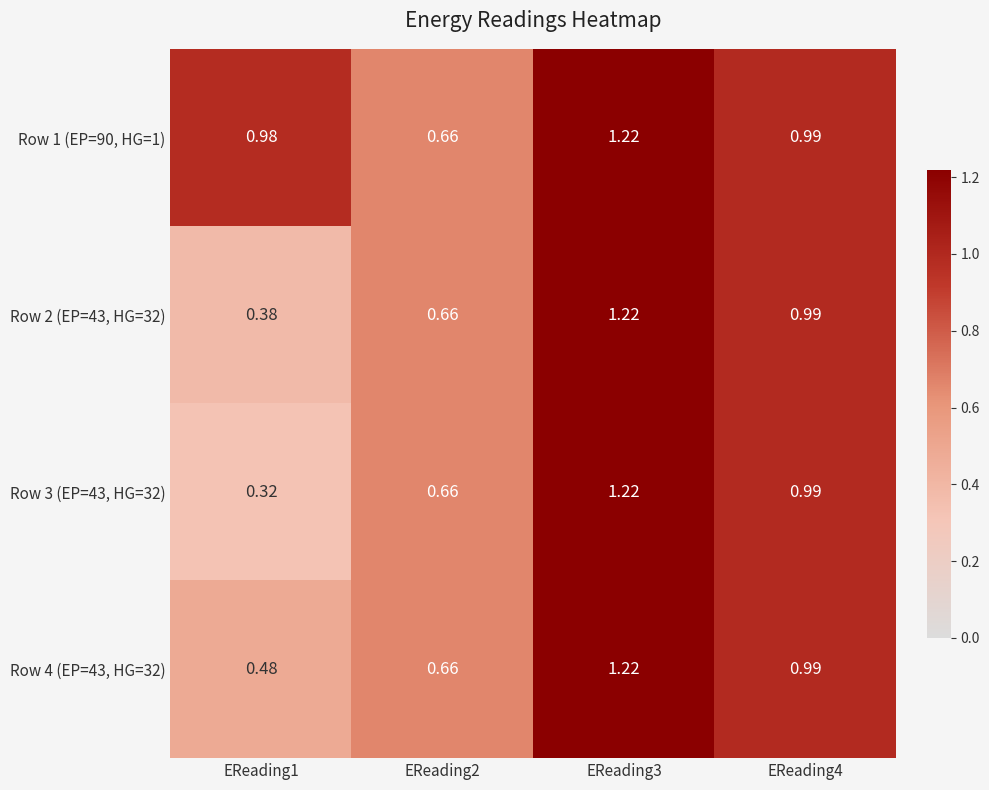

How many data points does each series have?

4